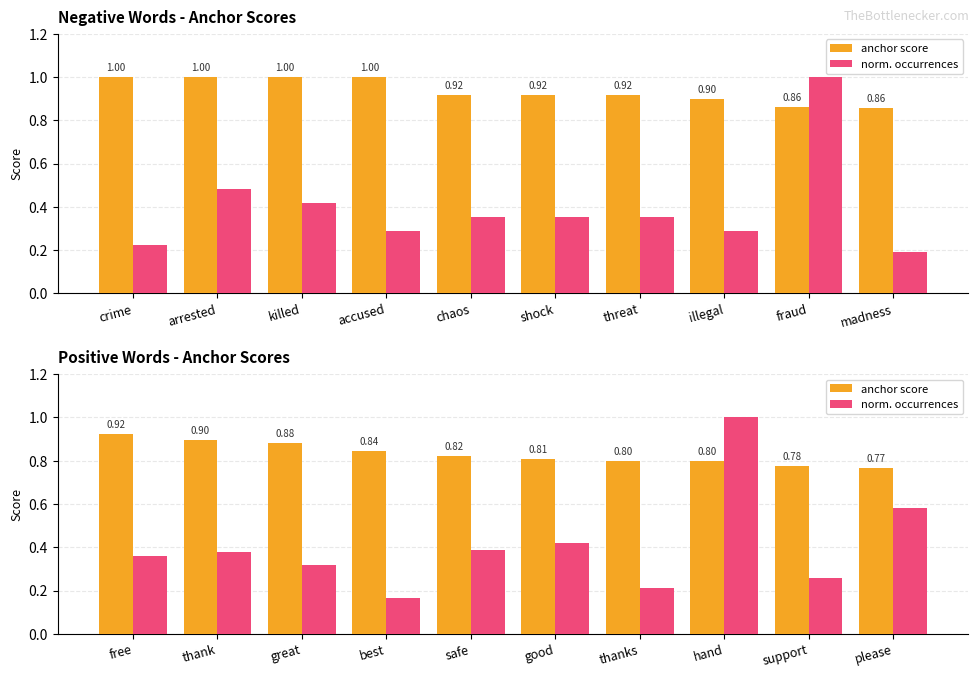

How many bars are there in each group?

2